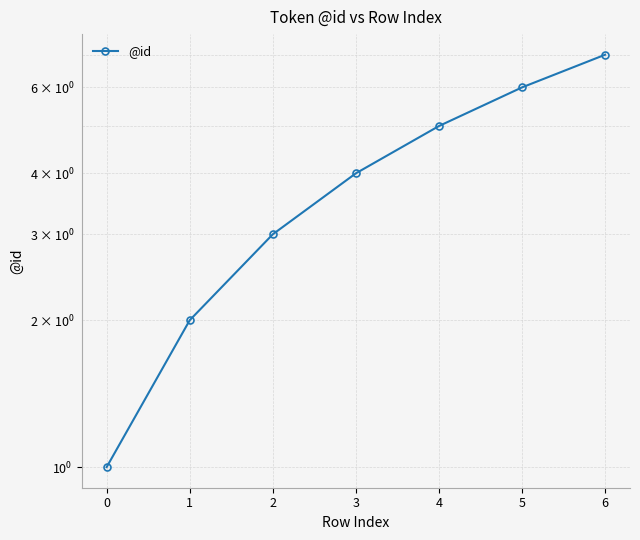

What is the maximum value shown in the chart?

7